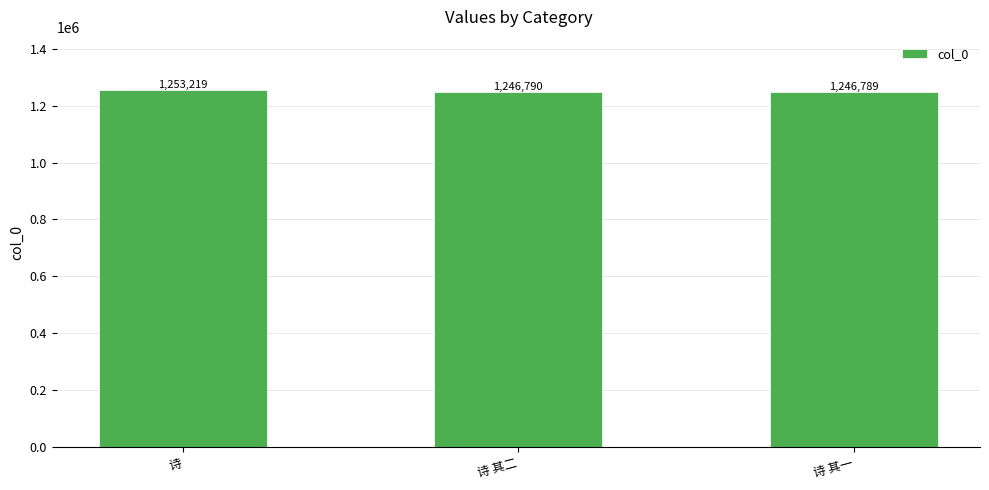

List the labels in order of value, smallest first.

诗 其一, 诗 其二, 诗